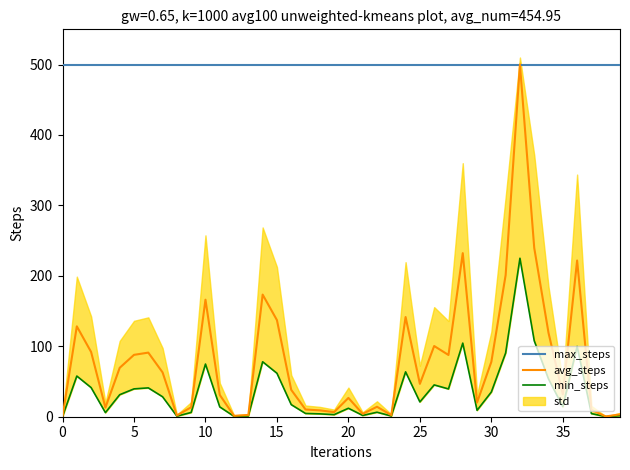

Is the value of max_steps at 34 greater than the value of min_steps at 36?

Yes